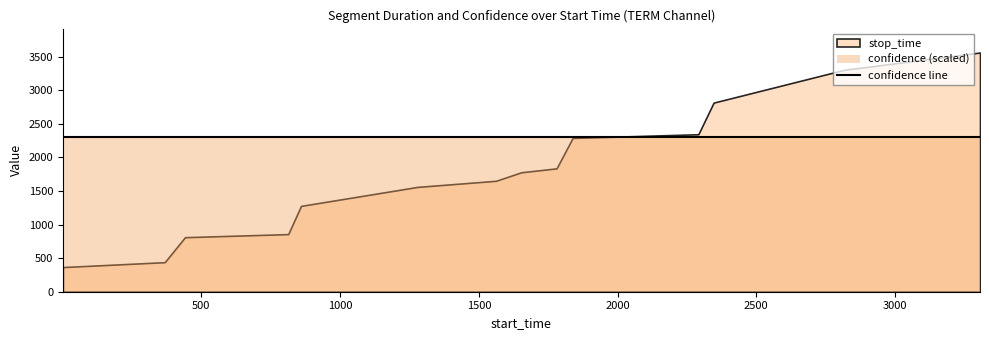

The stop_time series shows 3562.0 at 3306. True or false?

True